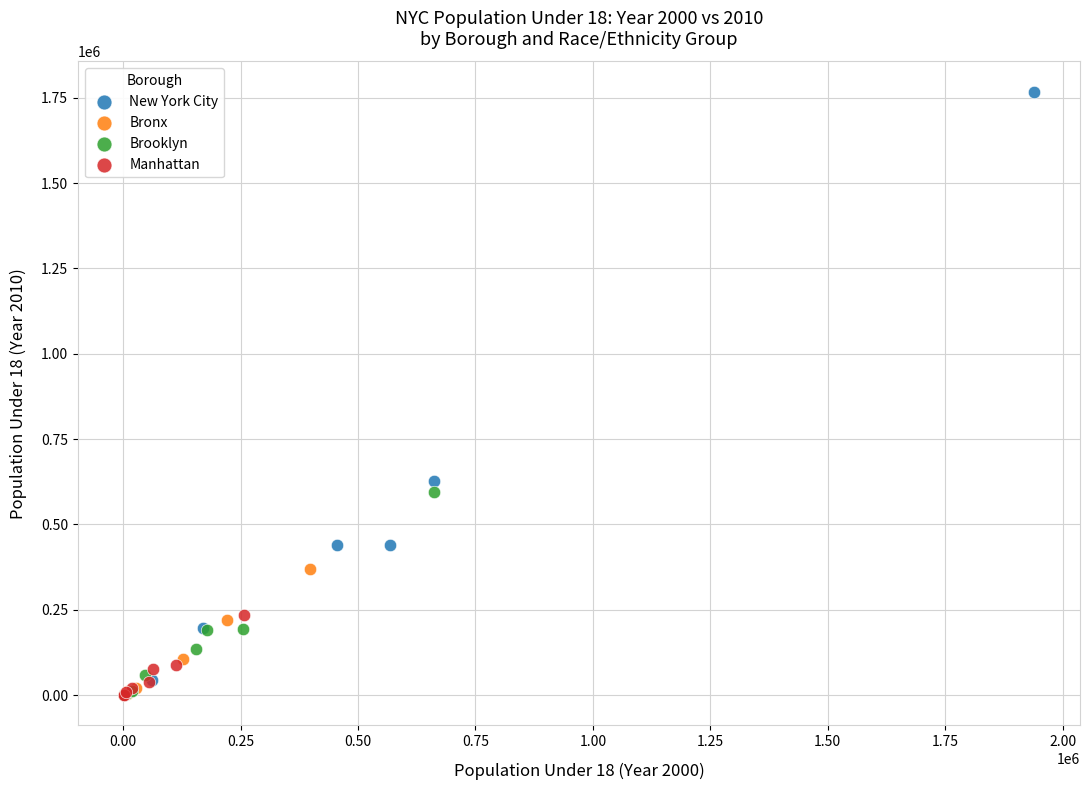

Which series has the largest Y range (max minus min)?

New York City